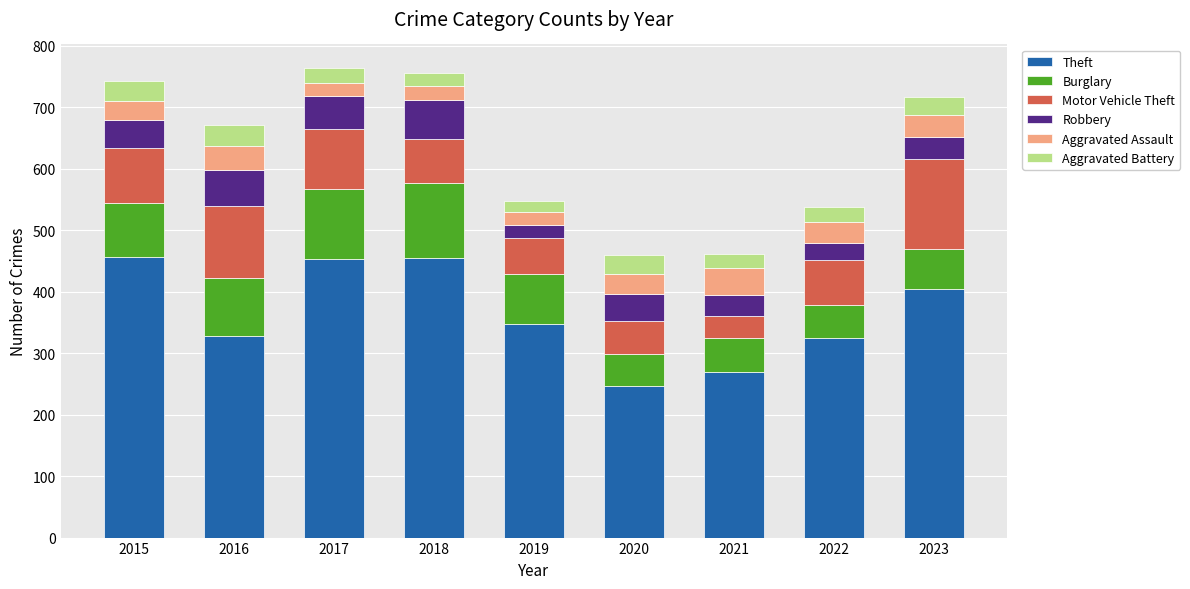

What is the difference between the Theft values at 2019 and 2020?

101